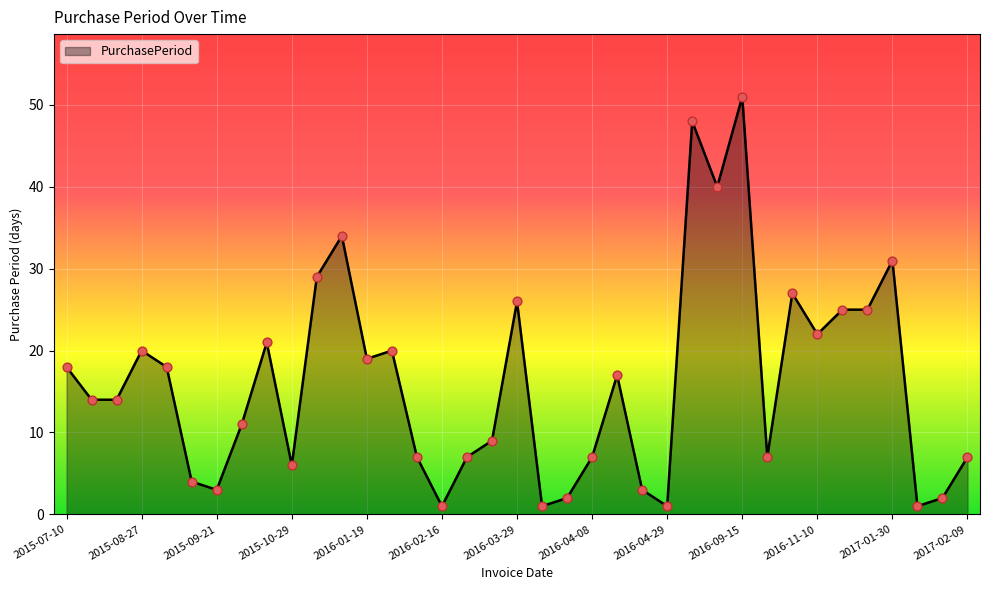

What is the maximum value shown in the chart?

51